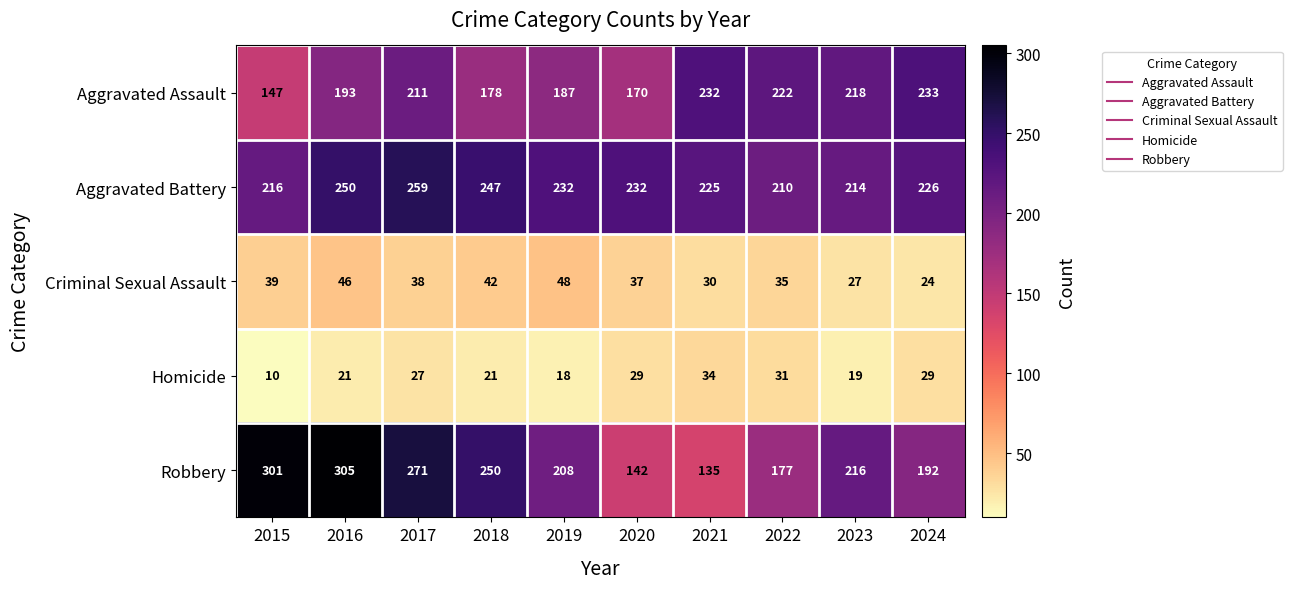

The value of Aggravated Assault at 2015 is 90. True or false?

False